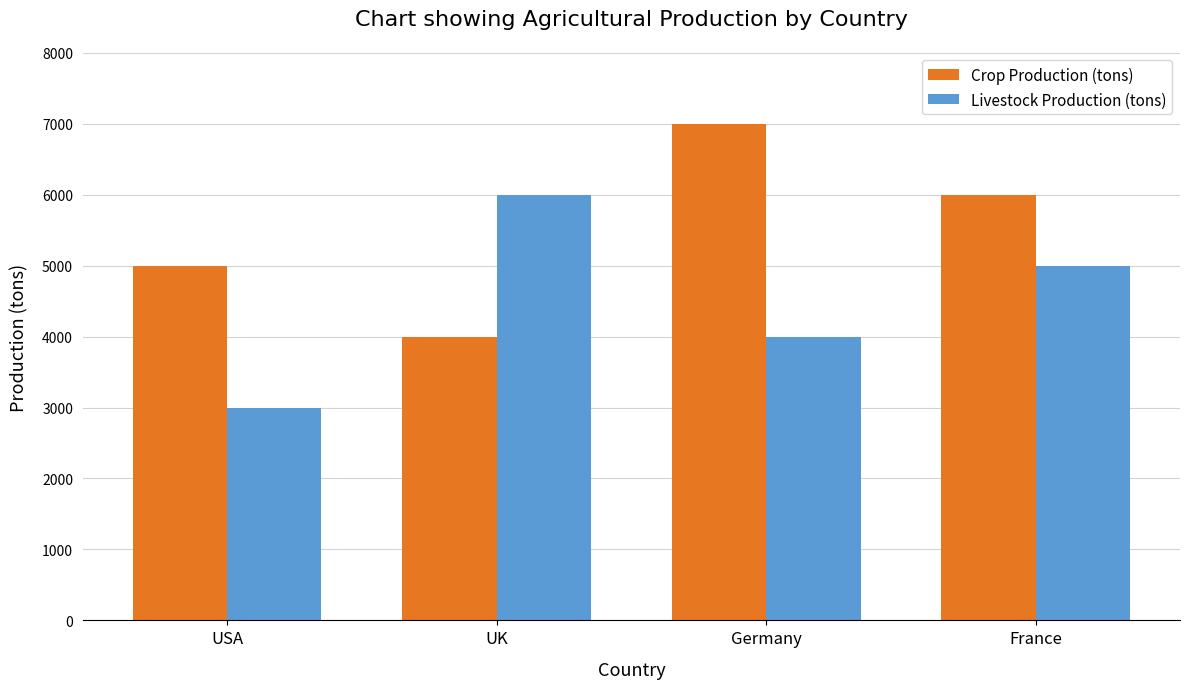

What is the label of the 2nd bar from the left?

UK